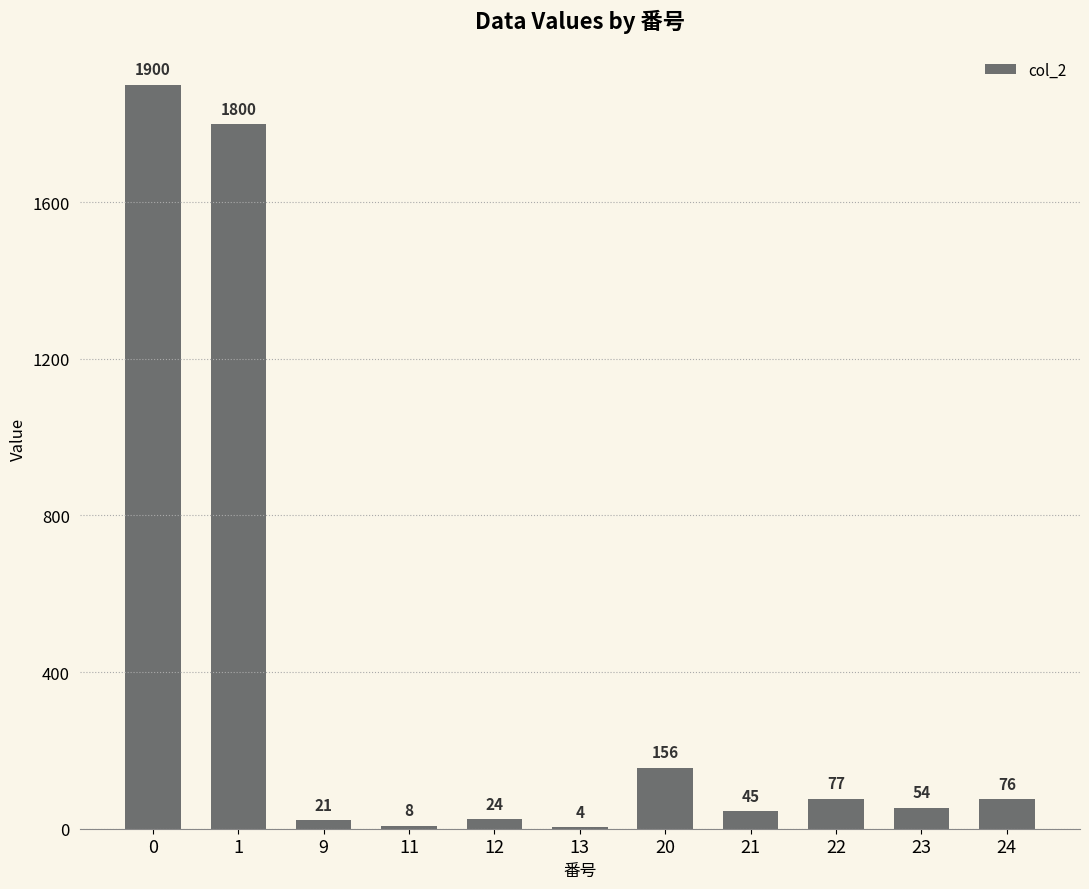

How many series are shown in this chart?

1